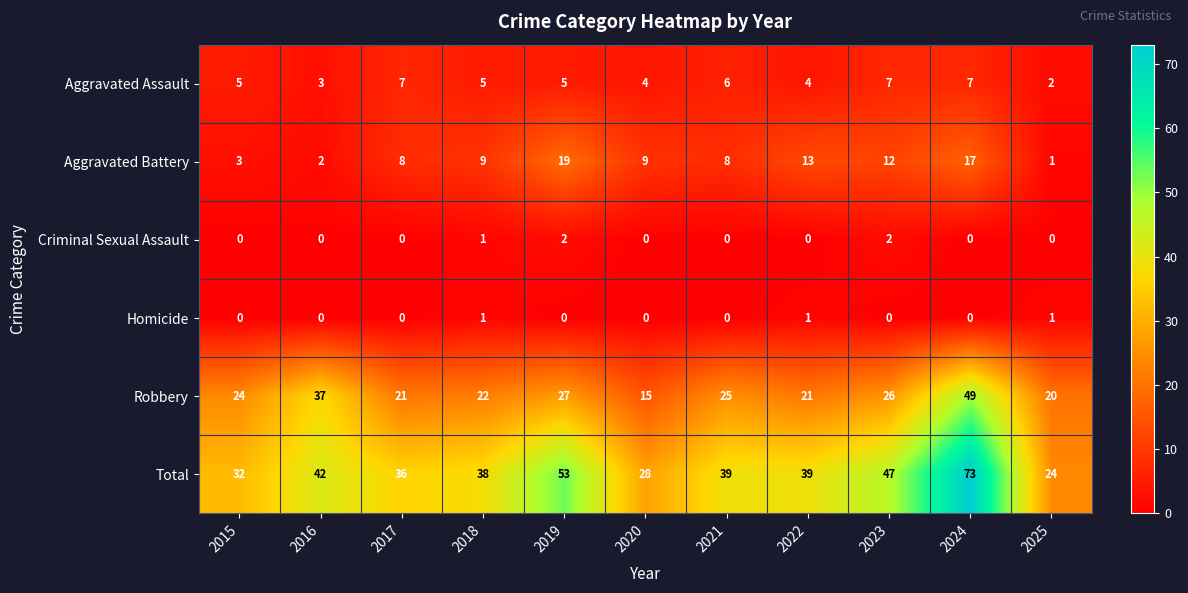

The value of Homicide at 2024 is -1. True or false?

False